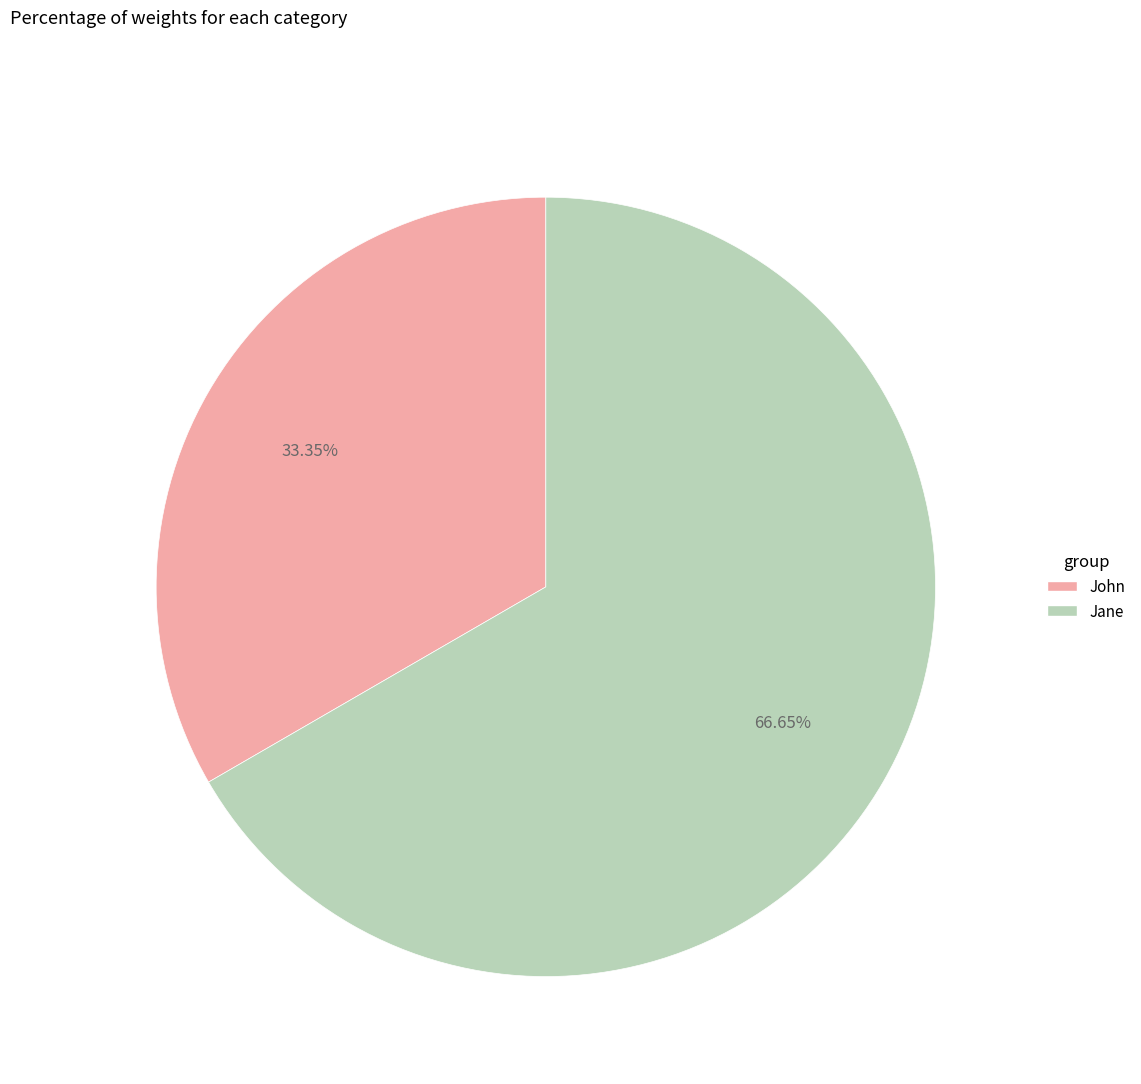

What is the ratio of the value at Jane to the value at John?

2.0